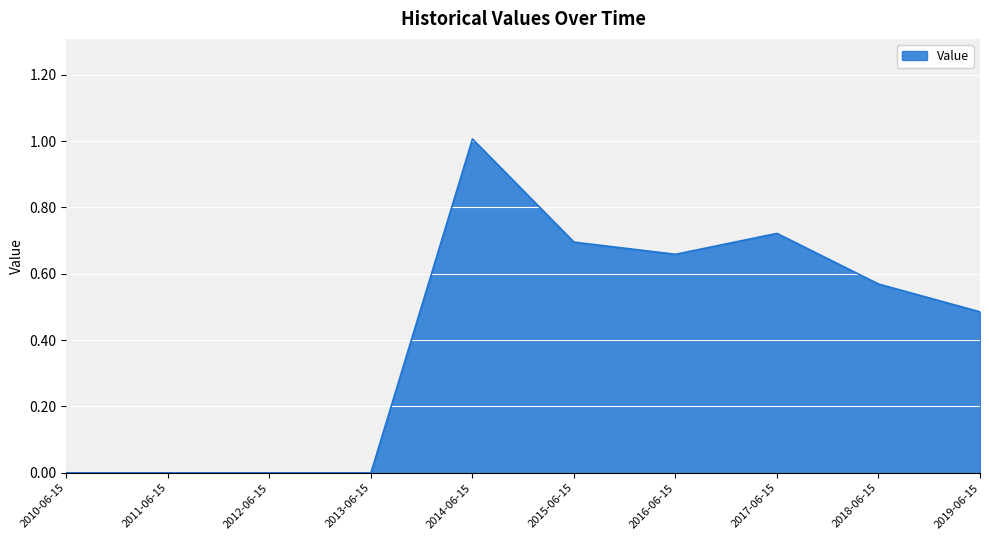

What is the difference between the maximum and minimum values?

1.0